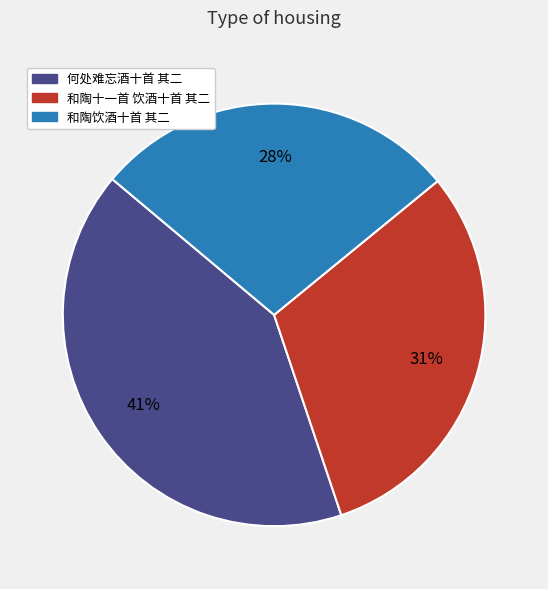

To the nearest percent, what is the difference between the 何处难忘酒十首 其二 and 和陶饮酒十首 其二 slice percentages?

13%